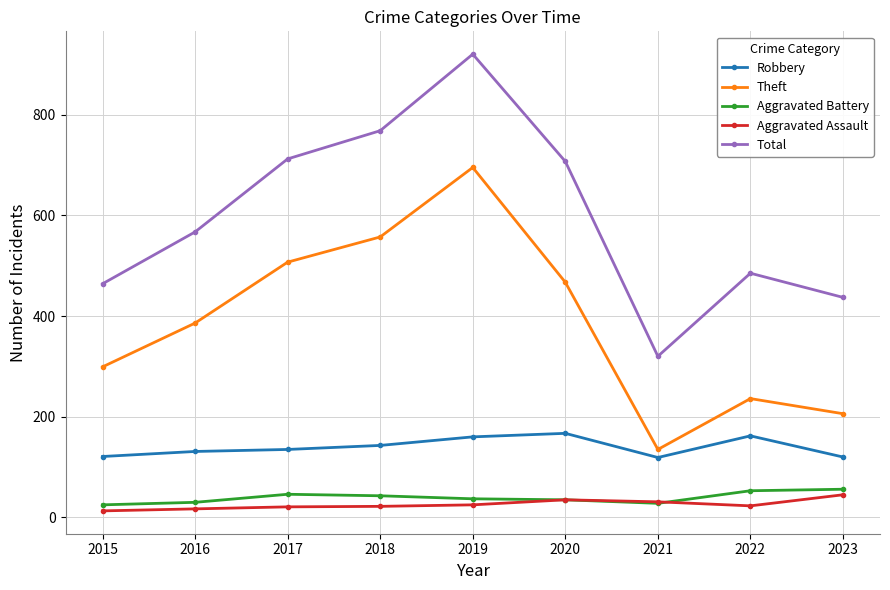

True or false: Robbery has a value of 289 at 2022.

False